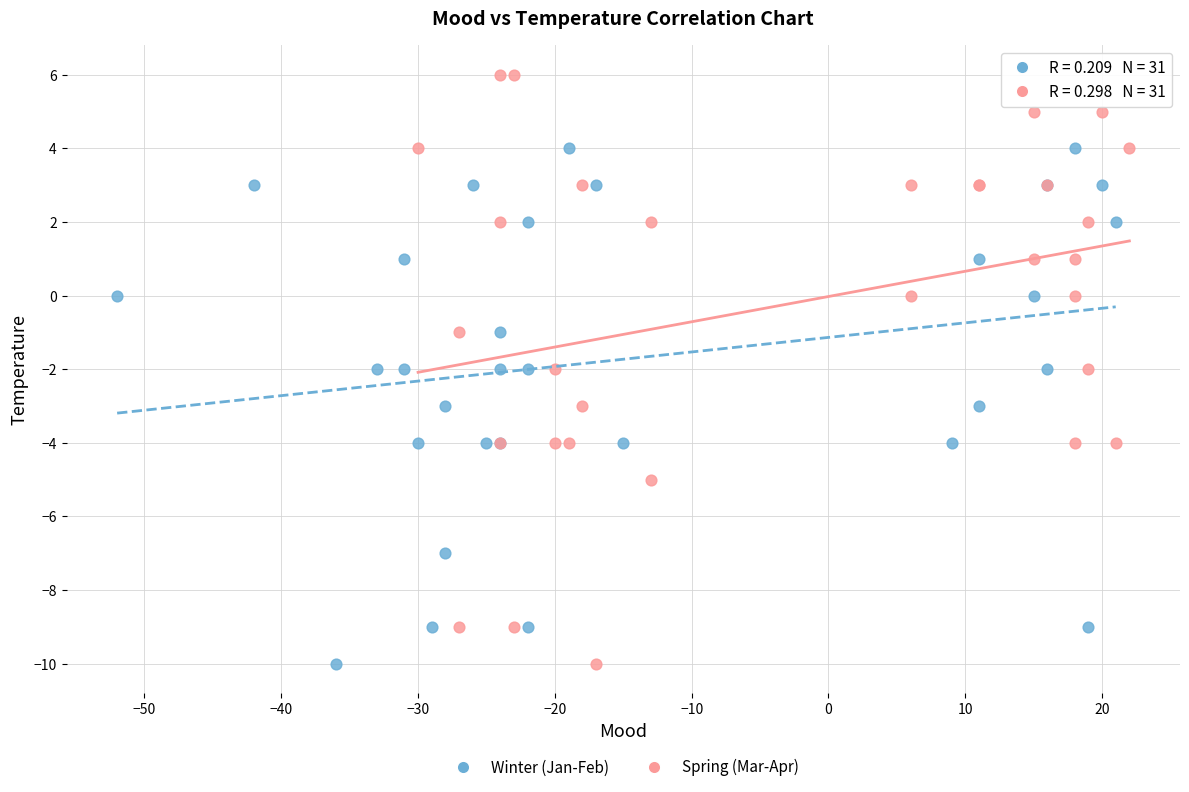

Which series contains the highest Y value?

Spring (Mar-Apr)